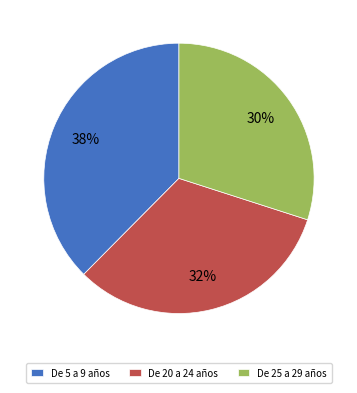

Does De 25 a 29 años represent more than half of the total?

No